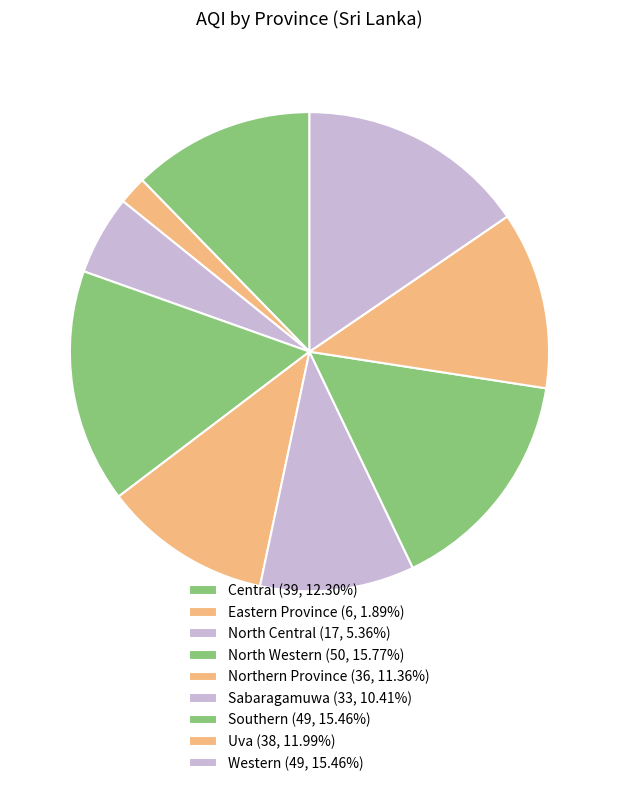

How much of the chart is everything except Central?

87.7%